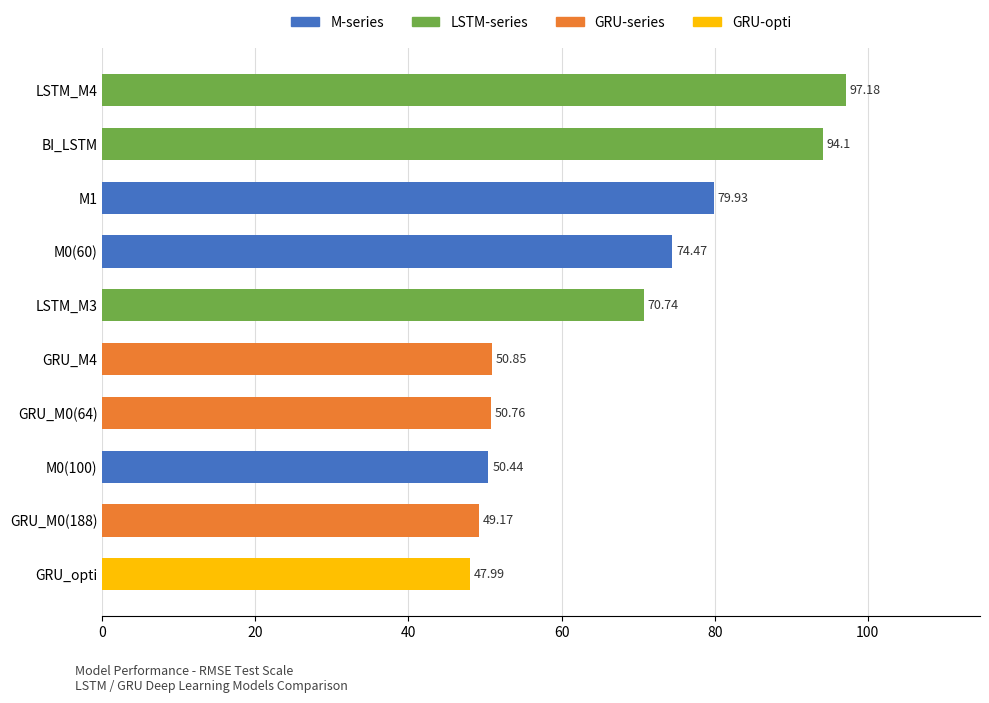

List the labels in order of value, smallest first.

GRU_opti, GRU_M0(188), M0(100), GRU_M0(64), GRU_M4, LSTM_M3, M0(60), M1, BI_LSTM, LSTM_M4